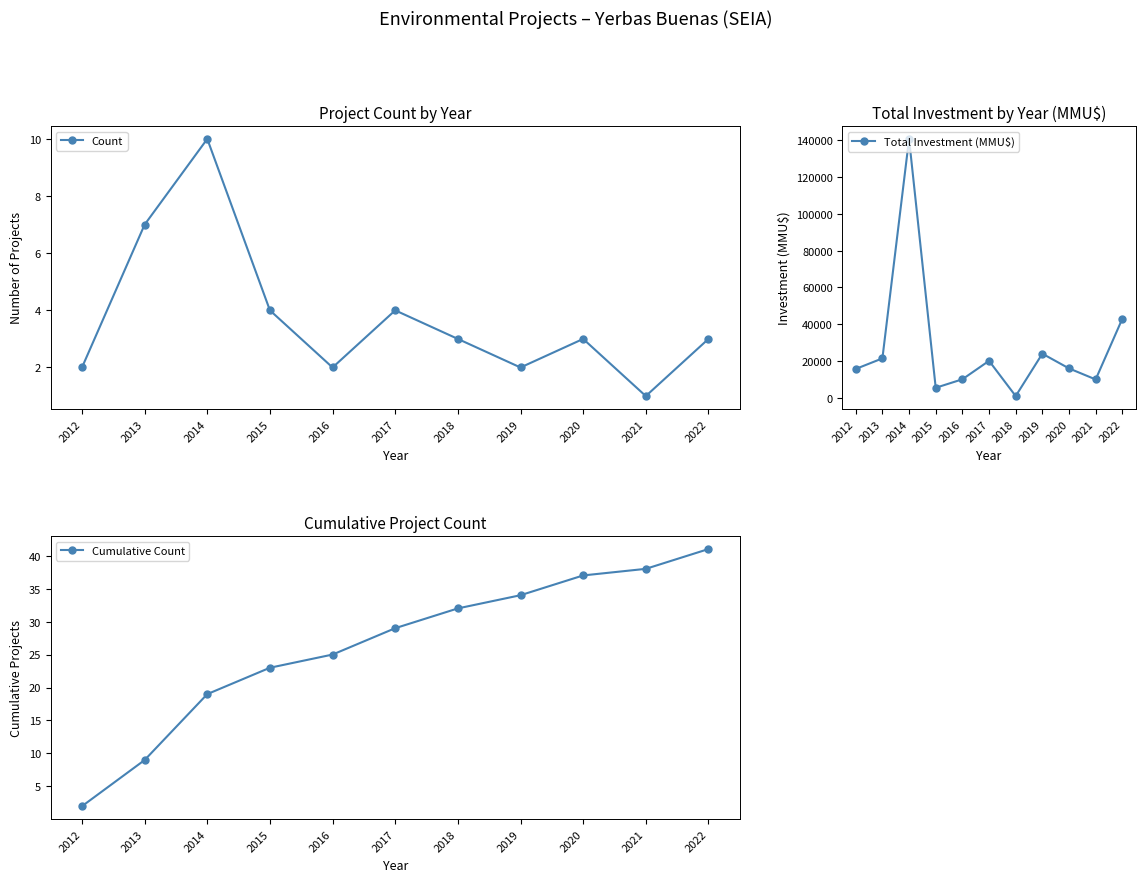

Which has a higher value, 2014 or 2020?

2014